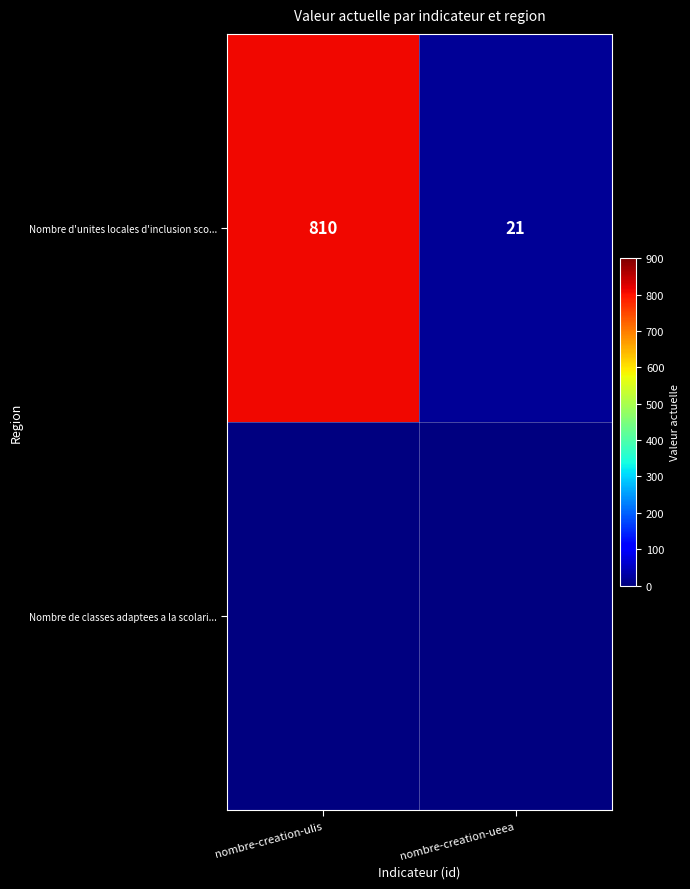

What is the smallest value displayed?

21